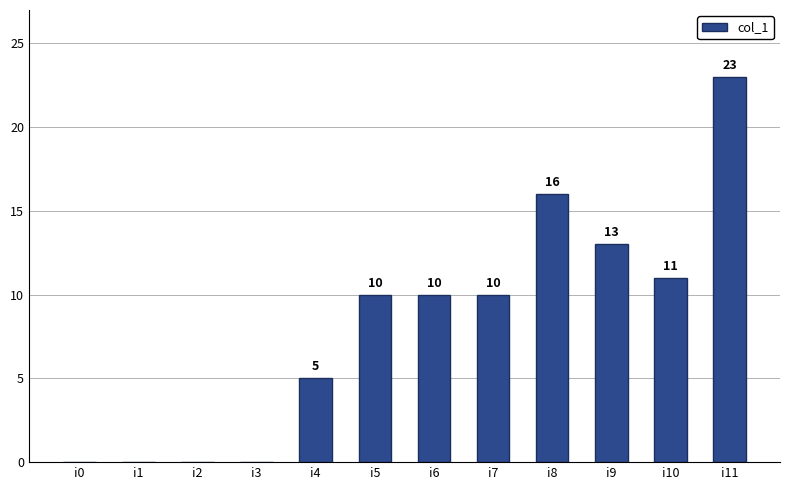

Where is the data nearest to the value 11?

i10